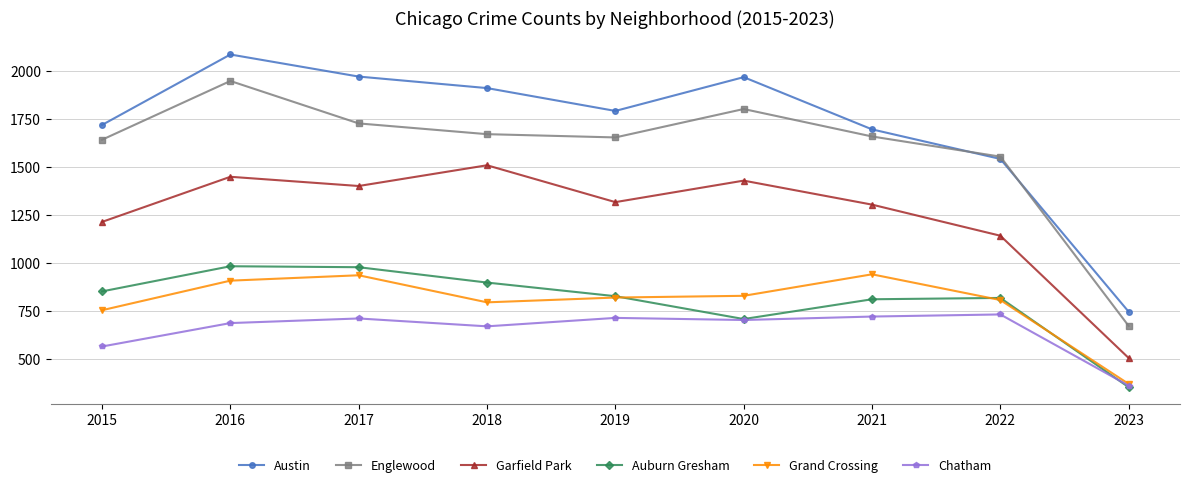

At which label is Garfield Park closest to 1007?

2022